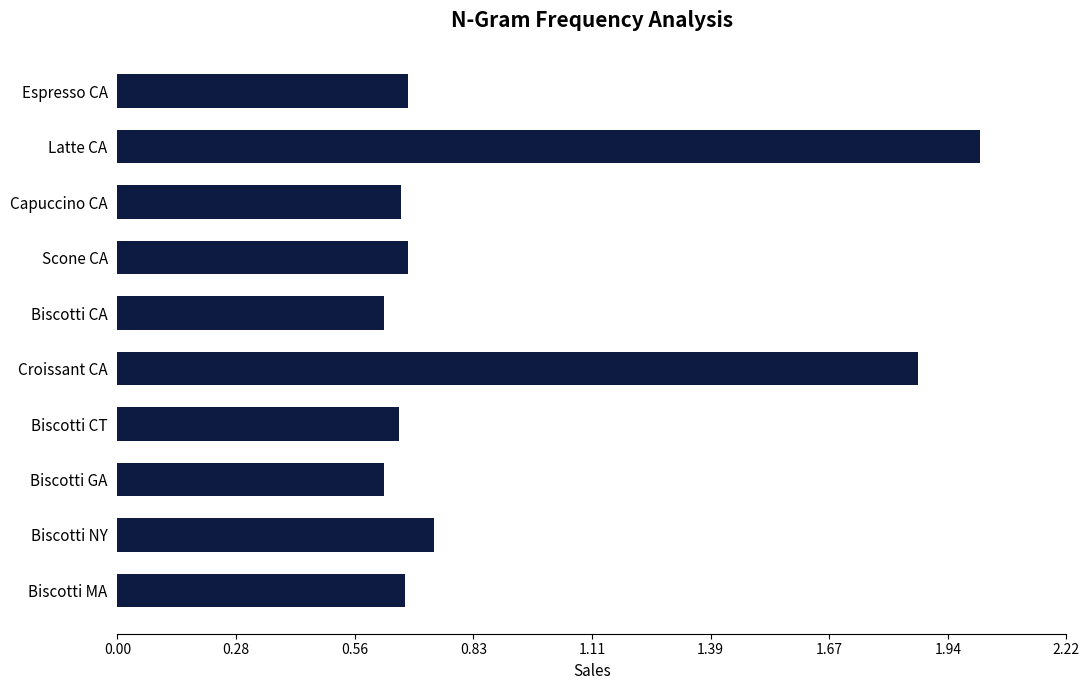

Does the chart contain any negative values?

No